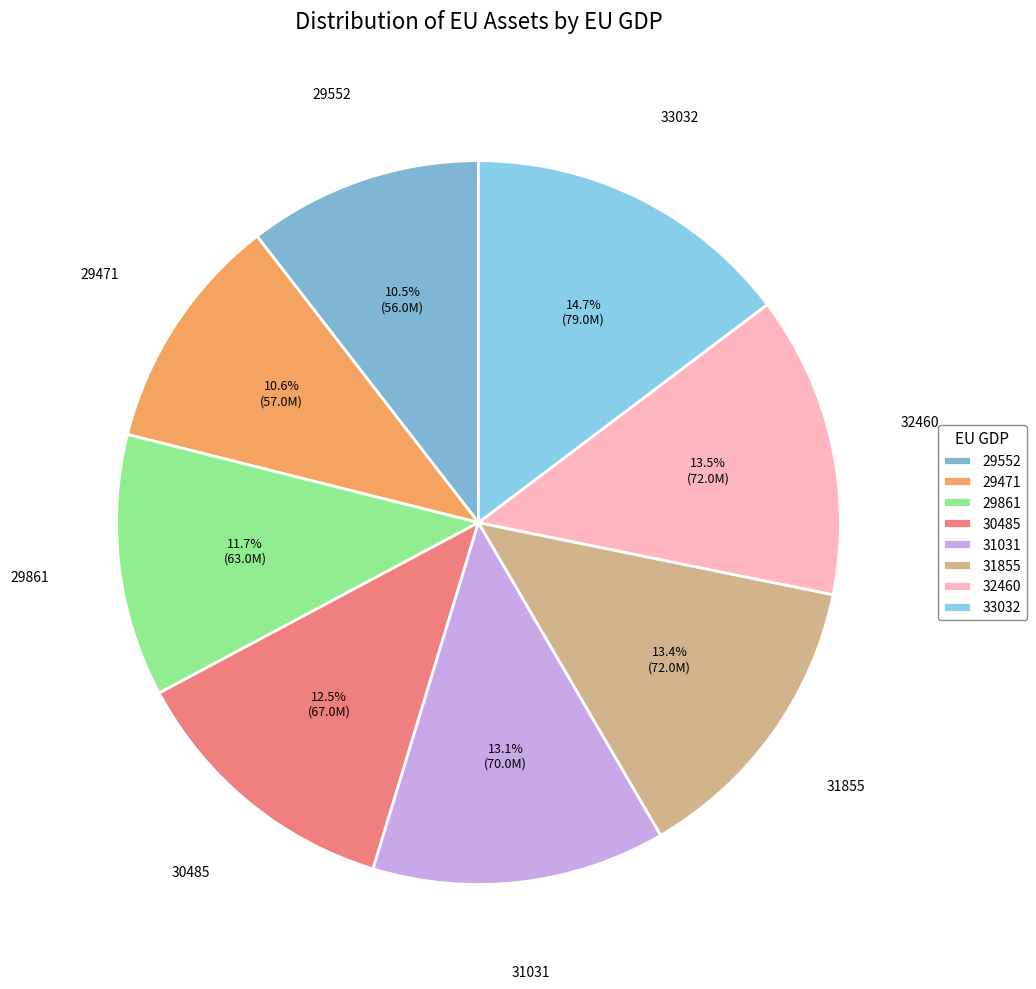

How many slices are in this pie chart?

8